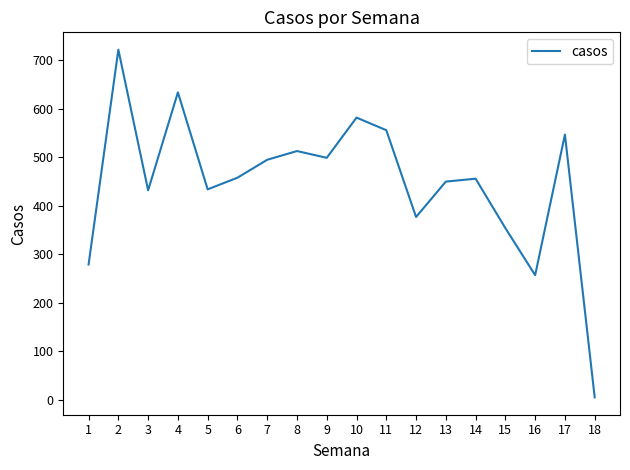

What is the greatest value displayed?

722